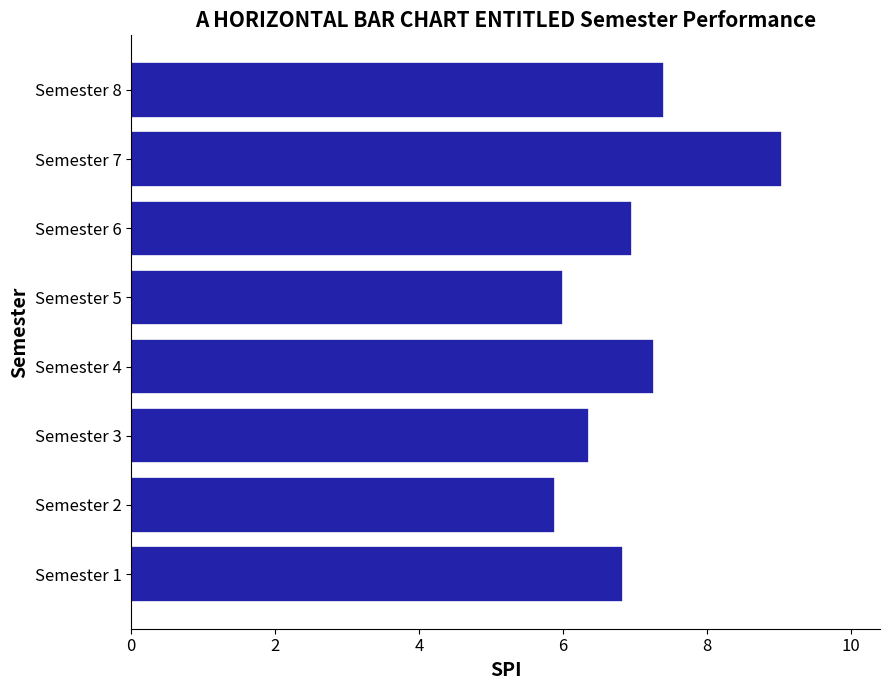

How many data points does each series have?

8